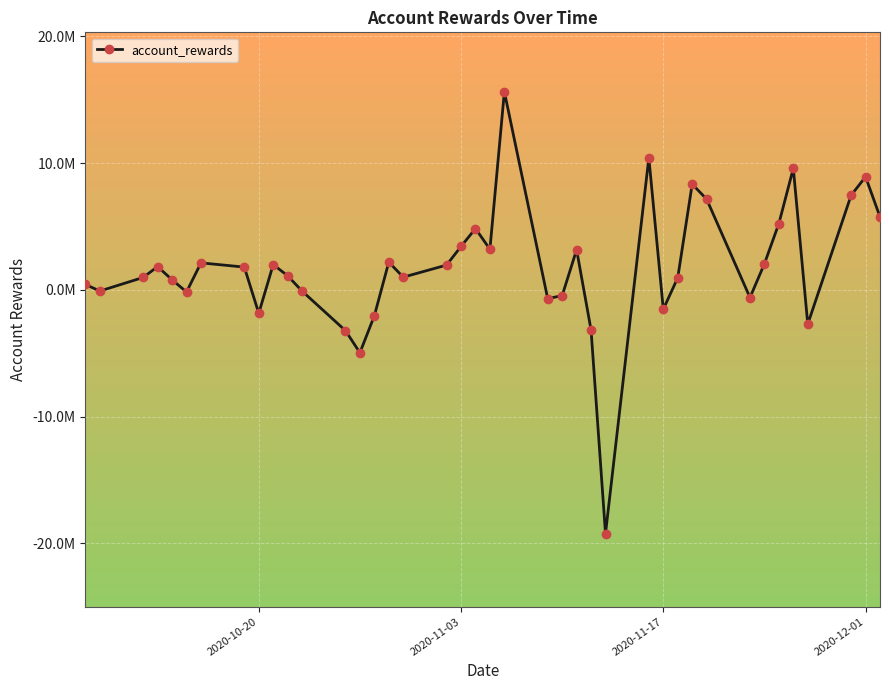

Does the chart display data point markers on the line(s)?

Yes